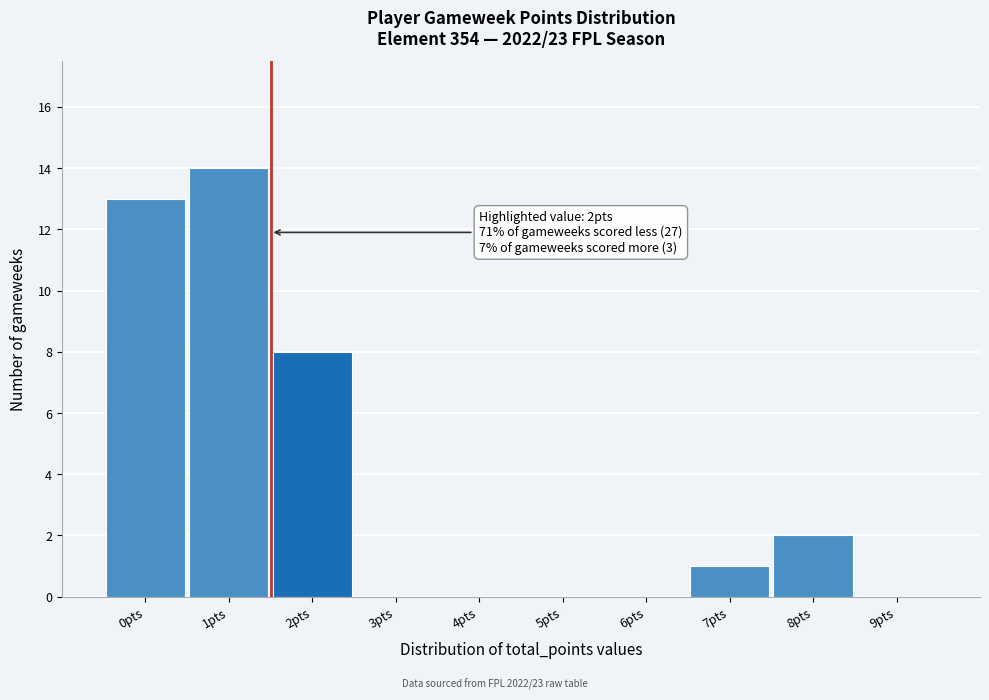

Reading left to right, list all the values displayed in this chart.

0pts=13	1pts=14	2pts=8	3pts=0	4pts=0	5pts=0	6pts=0	7pts=1	8pts=2	9pts=0